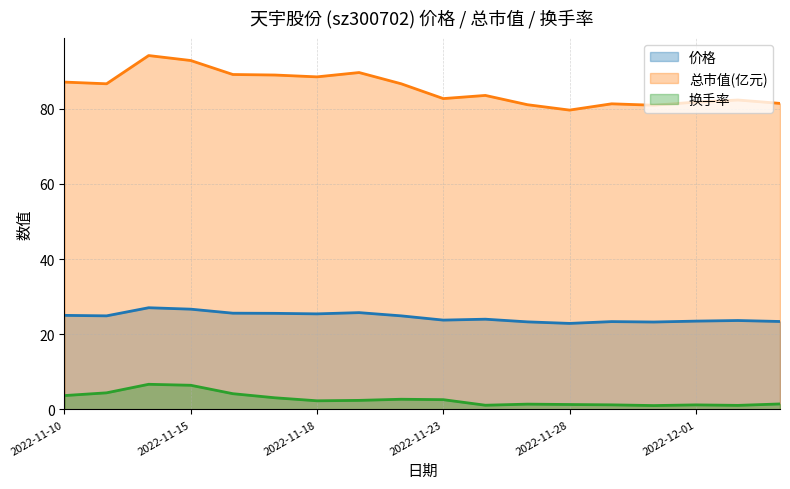

True or false: 总市值(亿元) has a value of 80.9 at 2022-11-30.

True